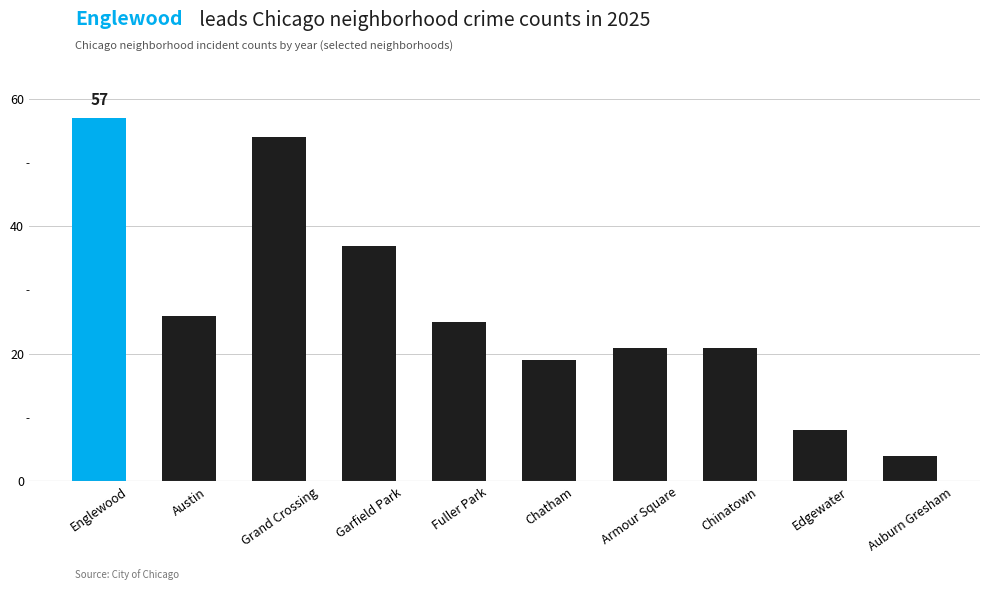

What is the ratio of the value at Auburn Gresham to the value at Englewood?

0.1